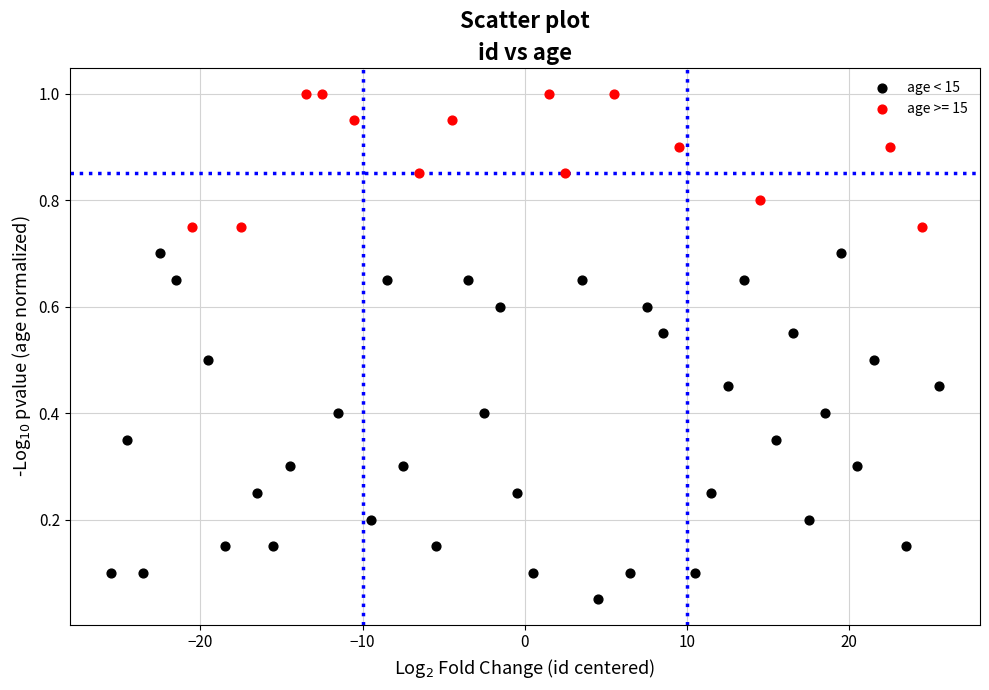

Which series contains the lowest Y value?

age < 15